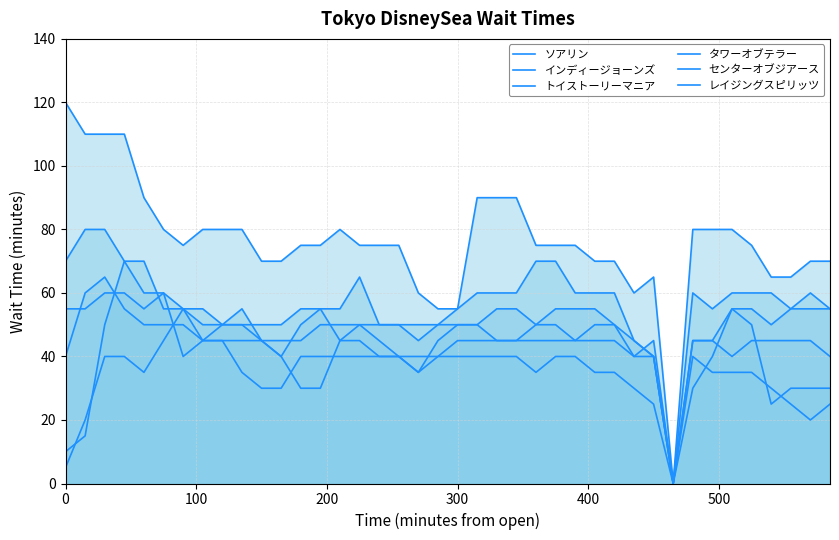

What is the total value across all series at 0?

300